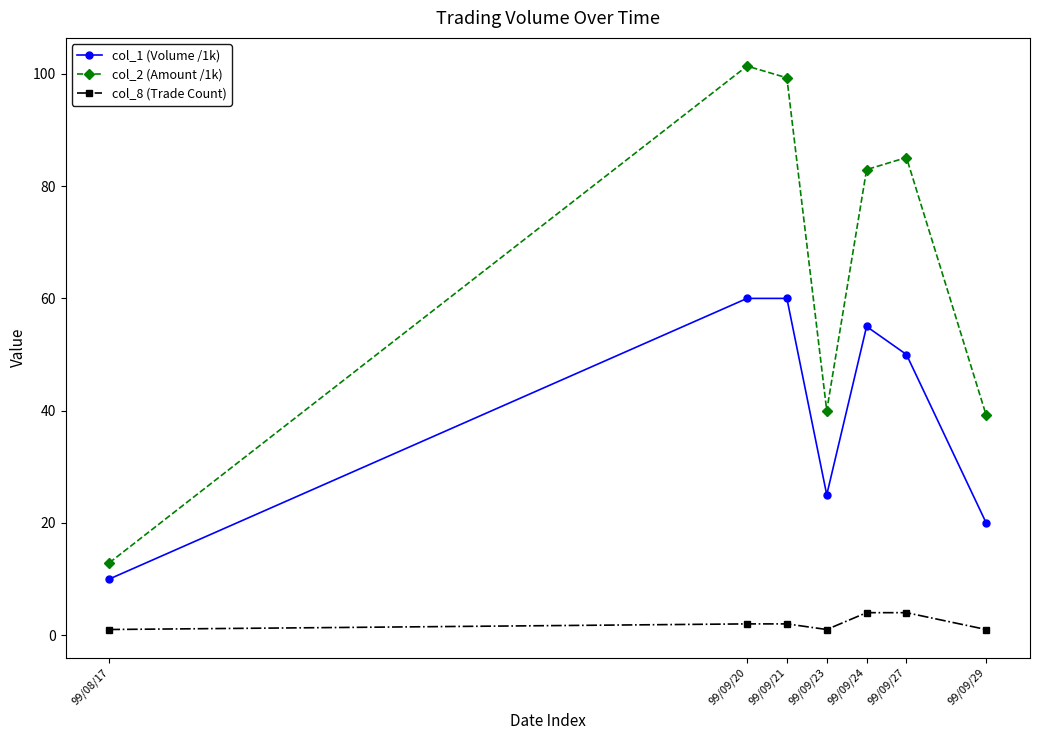

True or false: col_8 (Trade Count) and col_2 (Amount /1k) cross at least once.

False